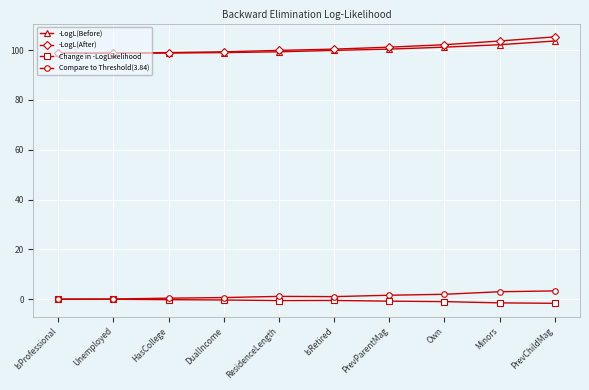

What are all the series names shown in the legend?

-LogL(Before), -LogL(After), Change in -LogLikelihood, Compare to Threshold(3.84)